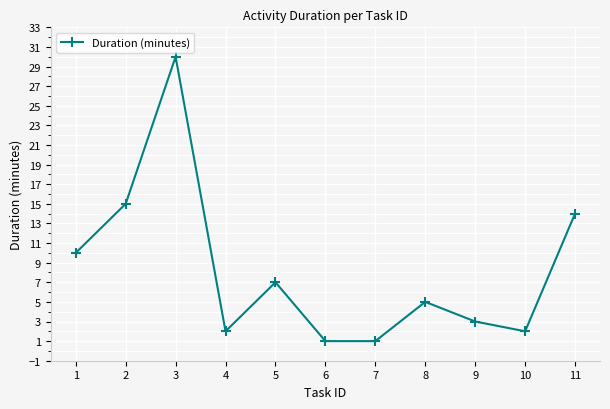

What is the value of the 5th point from the left?

7